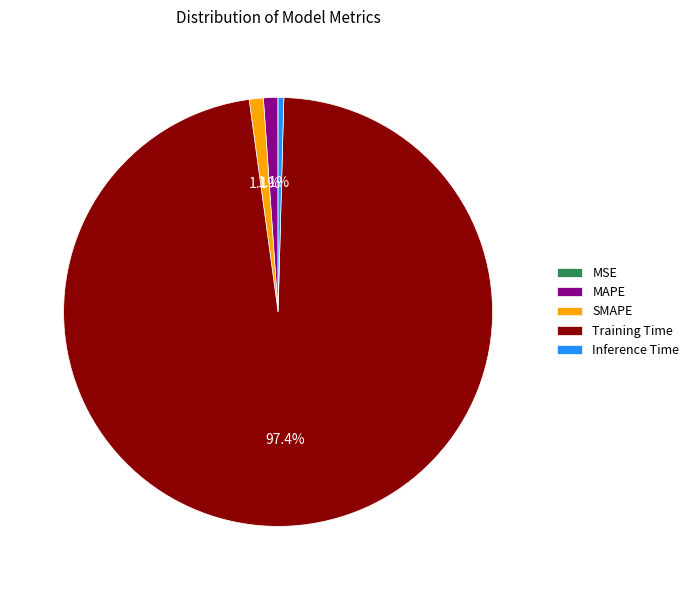

What percentage is the Training Time slice, to the nearest percent?

97%